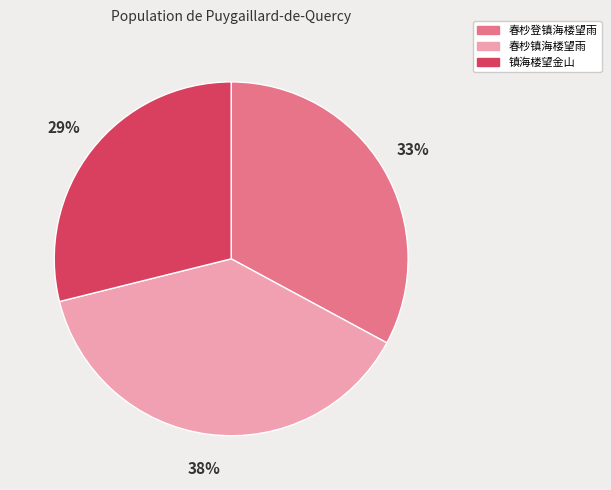

Combined, do 春杪镇海楼望雨 and 春杪登镇海楼望雨 account for over 50%?

Yes